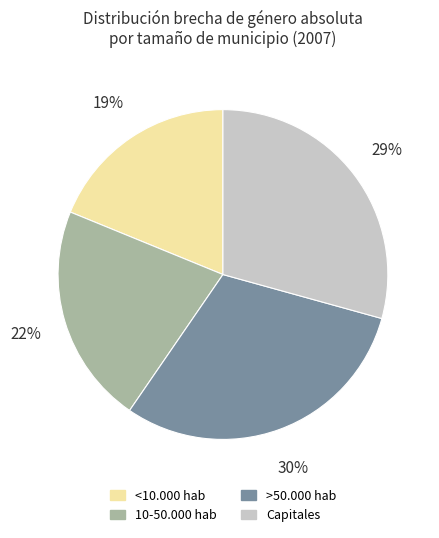

How many segments does this pie chart have?

4